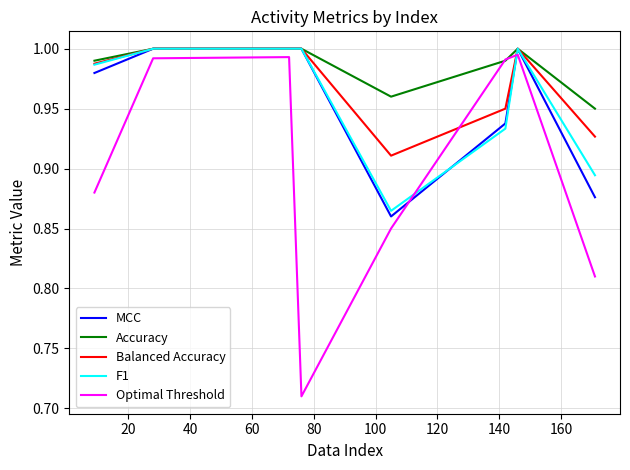

Which series has the widest spread of values?

Optimal Threshold